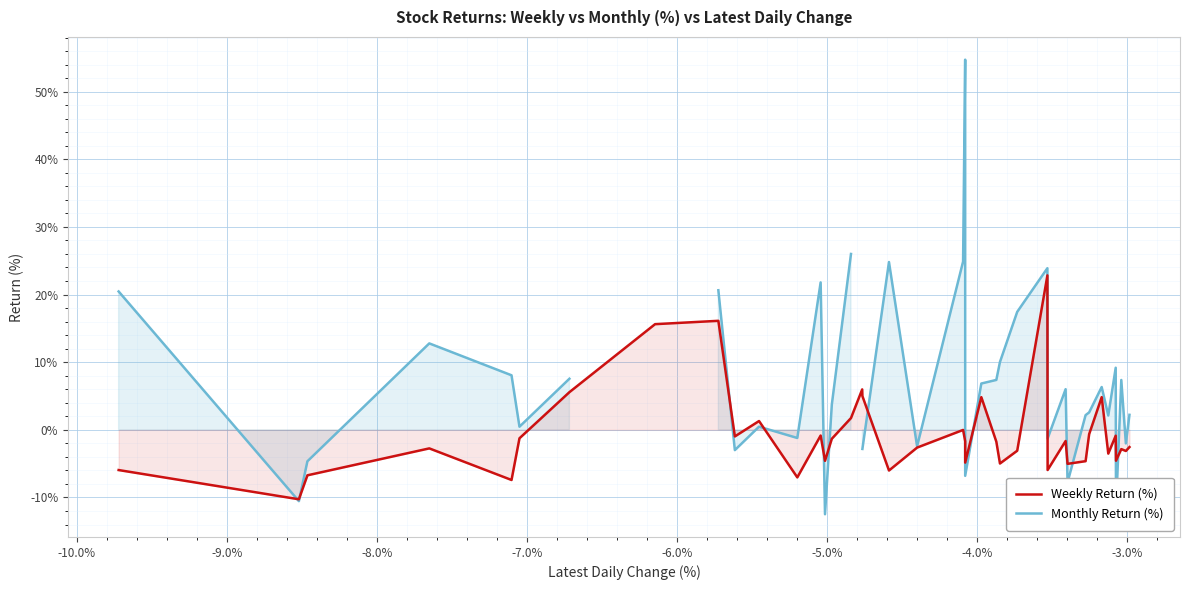

What is the maximum value shown in the chart?

54.7